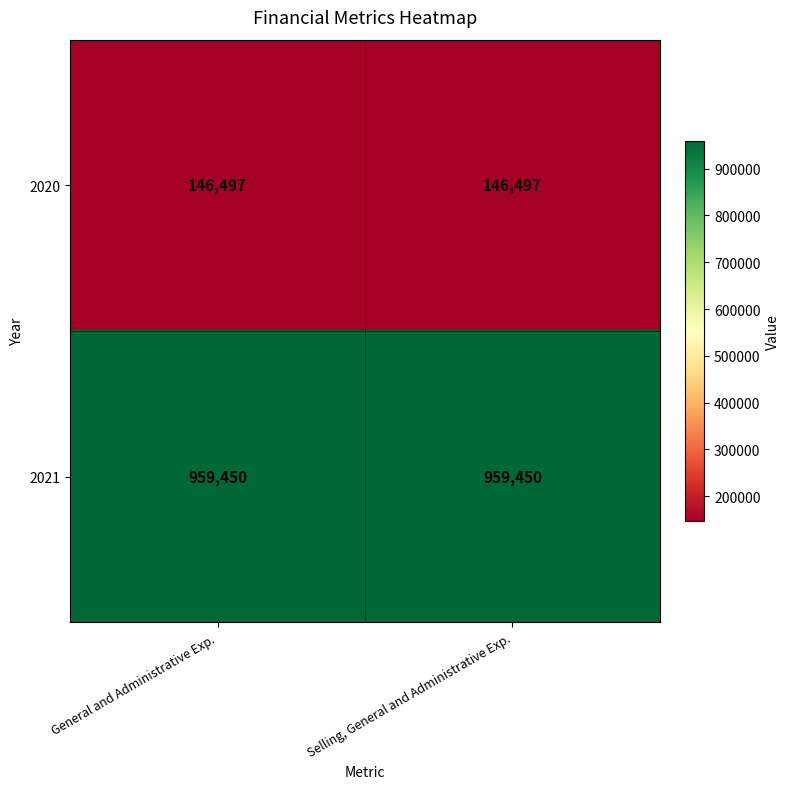

What is the difference between the highest and lowest values at General and Administrative Exp.?

812953